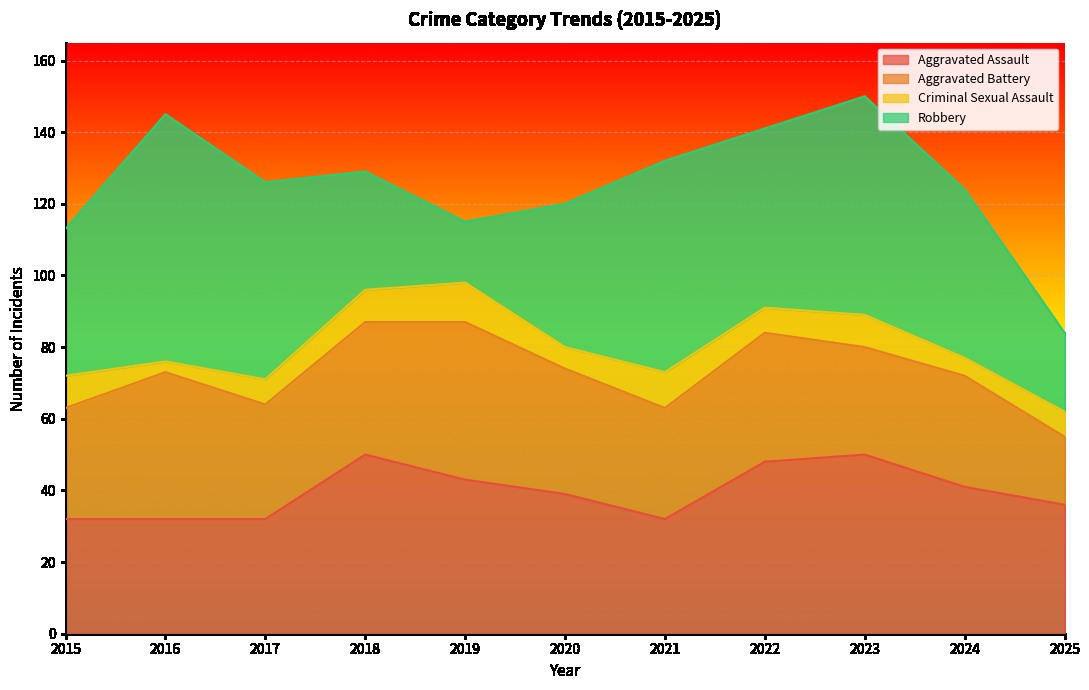

What is the highest value of the Aggravated Assault series?

50